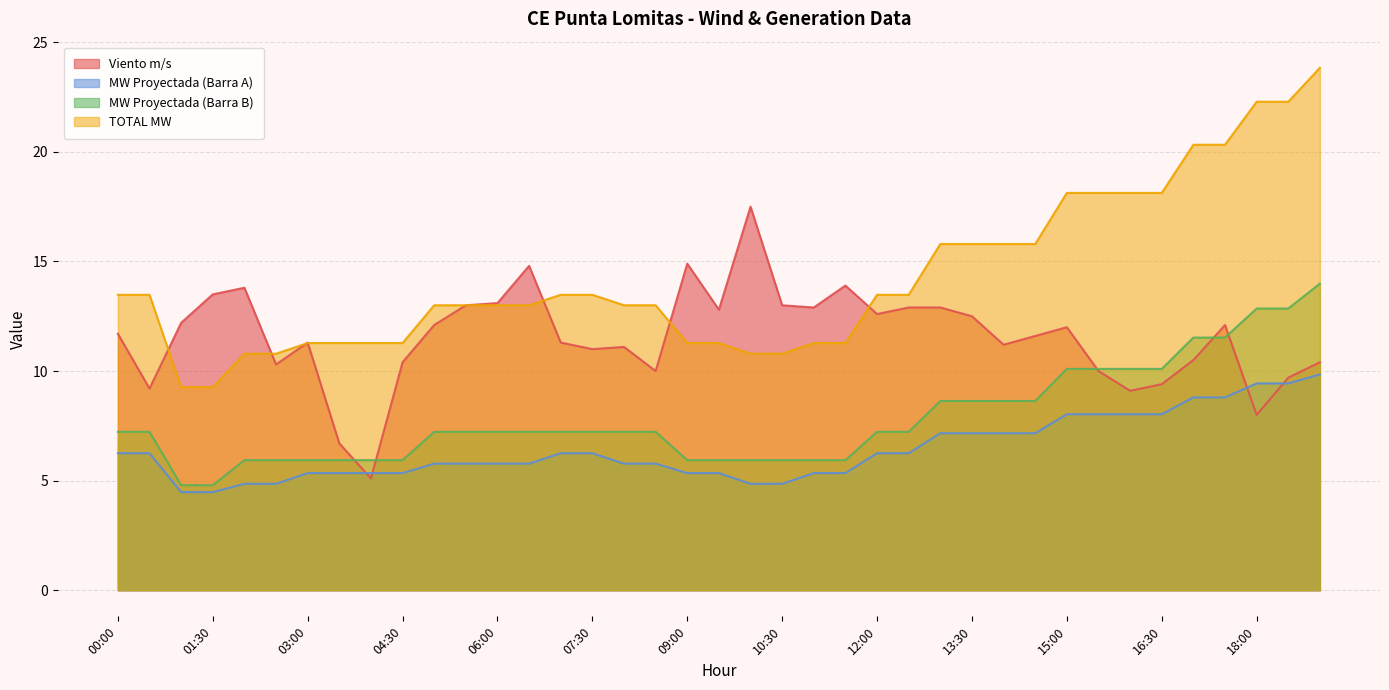

At which category does Viento m/s reach its first local peak?

02:00